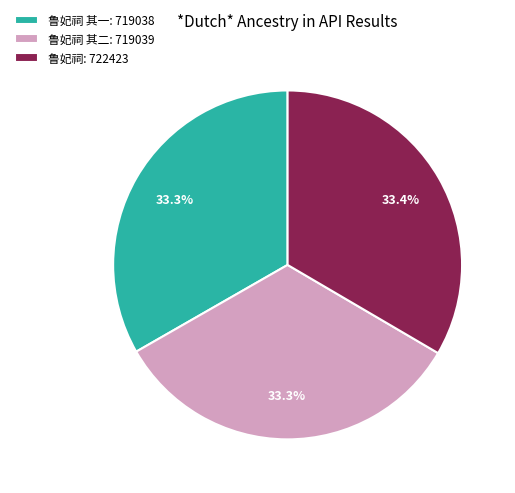

Does any single category account for the majority?

No